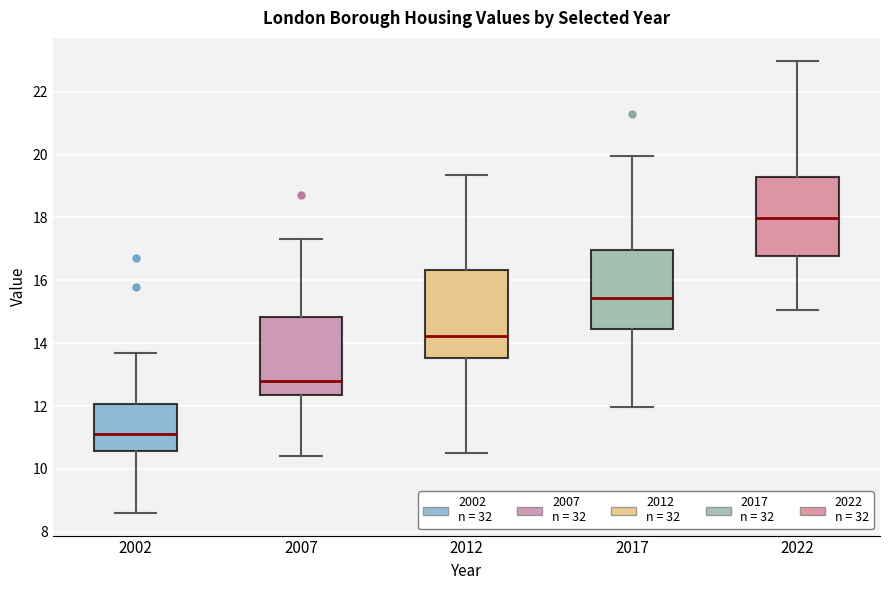

Which box has the highest median line?

2022